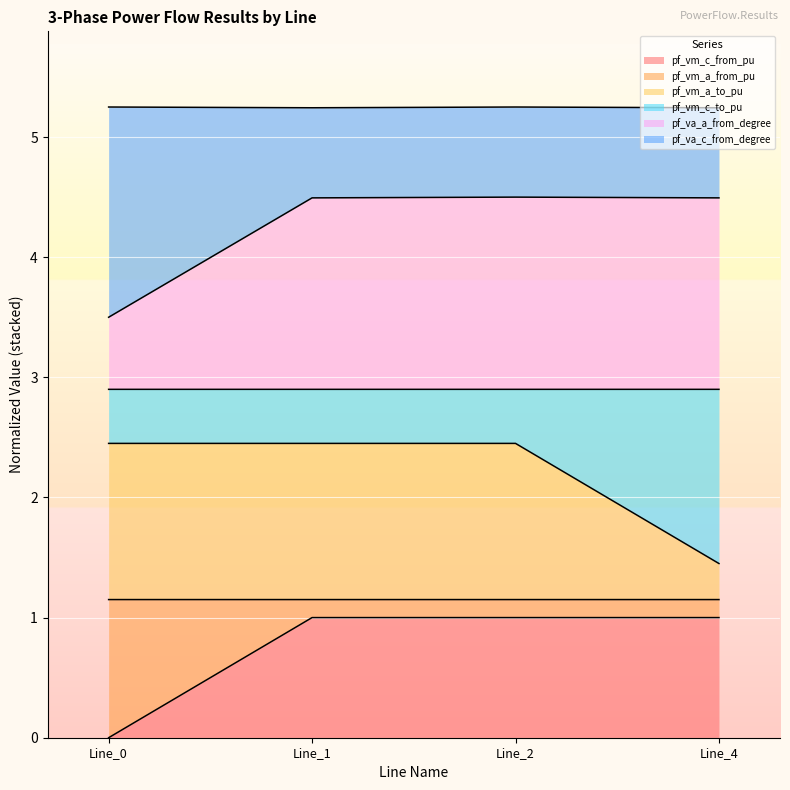

True or false: pf_vm_c_from_pu has a value of 1.4 at Line_2.

False